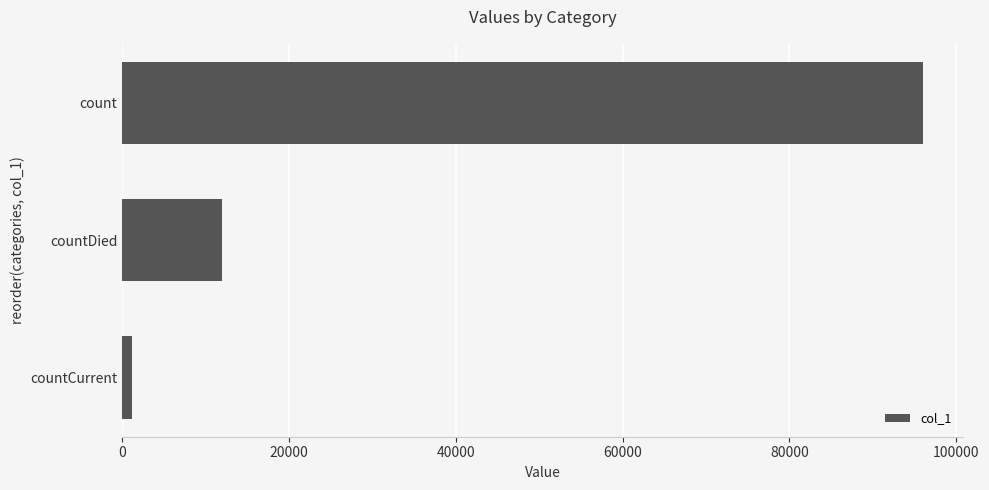

How many values are between 1171 and 95976?

3